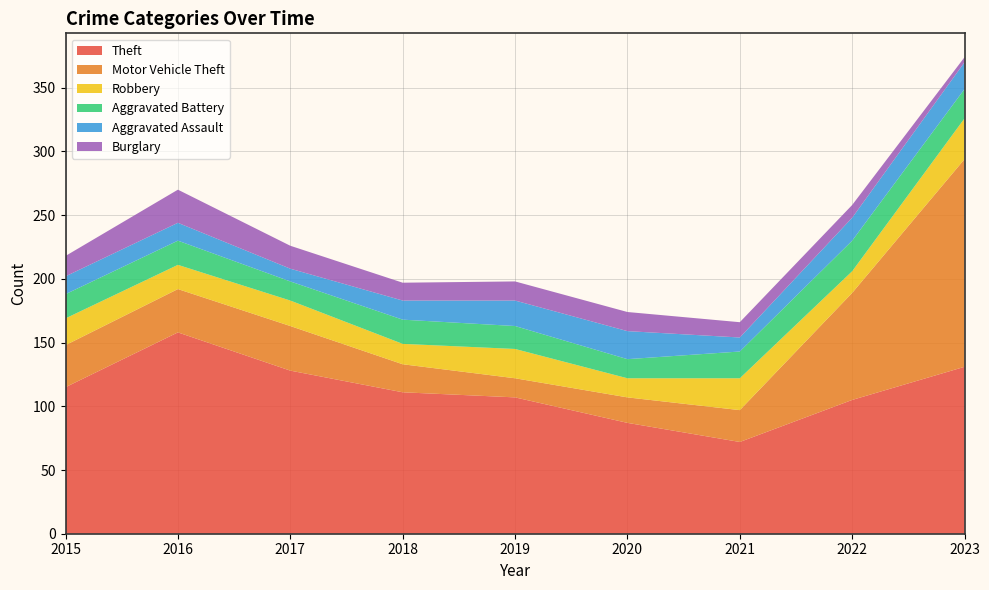

Reading right to left, transcribe all the data shown in this chart.

Theft: 2023=131	2022=105	2021=72	2020=87	2019=107	2018=111	2017=128	2016=158	2015=115
Motor Vehicle Theft: 2023=163	2022=84	2021=25	2020=20	2019=15	2018=22	2017=35	2016=34	2015=33
Robbery: 2023=32	2022=17	2021=25	2020=15	2019=23	2018=16	2017=20	2016=19	2015=21
Aggravated Battery: 2023=23	2022=24	2021=21	2020=15	2019=18	2018=19	2017=15	2016=19	2015=19
Aggravated Assault: 2023=21	2022=18	2021=11	2020=22	2019=20	2018=15	2017=10	2016=14	2015=14
Burglary: 2023=4	2022=10	2021=12	2020=15	2019=15	2018=14	2017=18	2016=26	2015=16